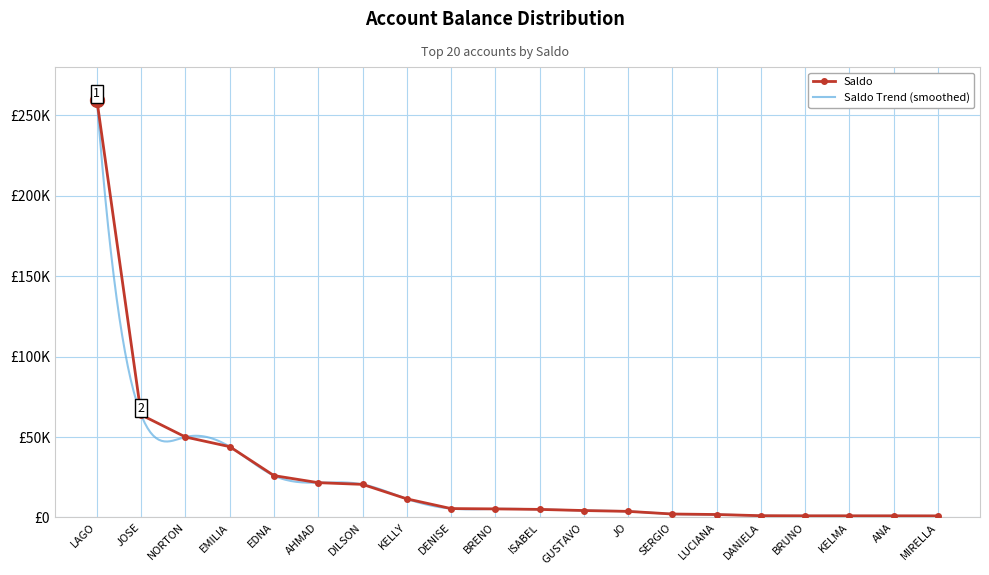

What is the difference between the maximum and minimum values?

258345.4